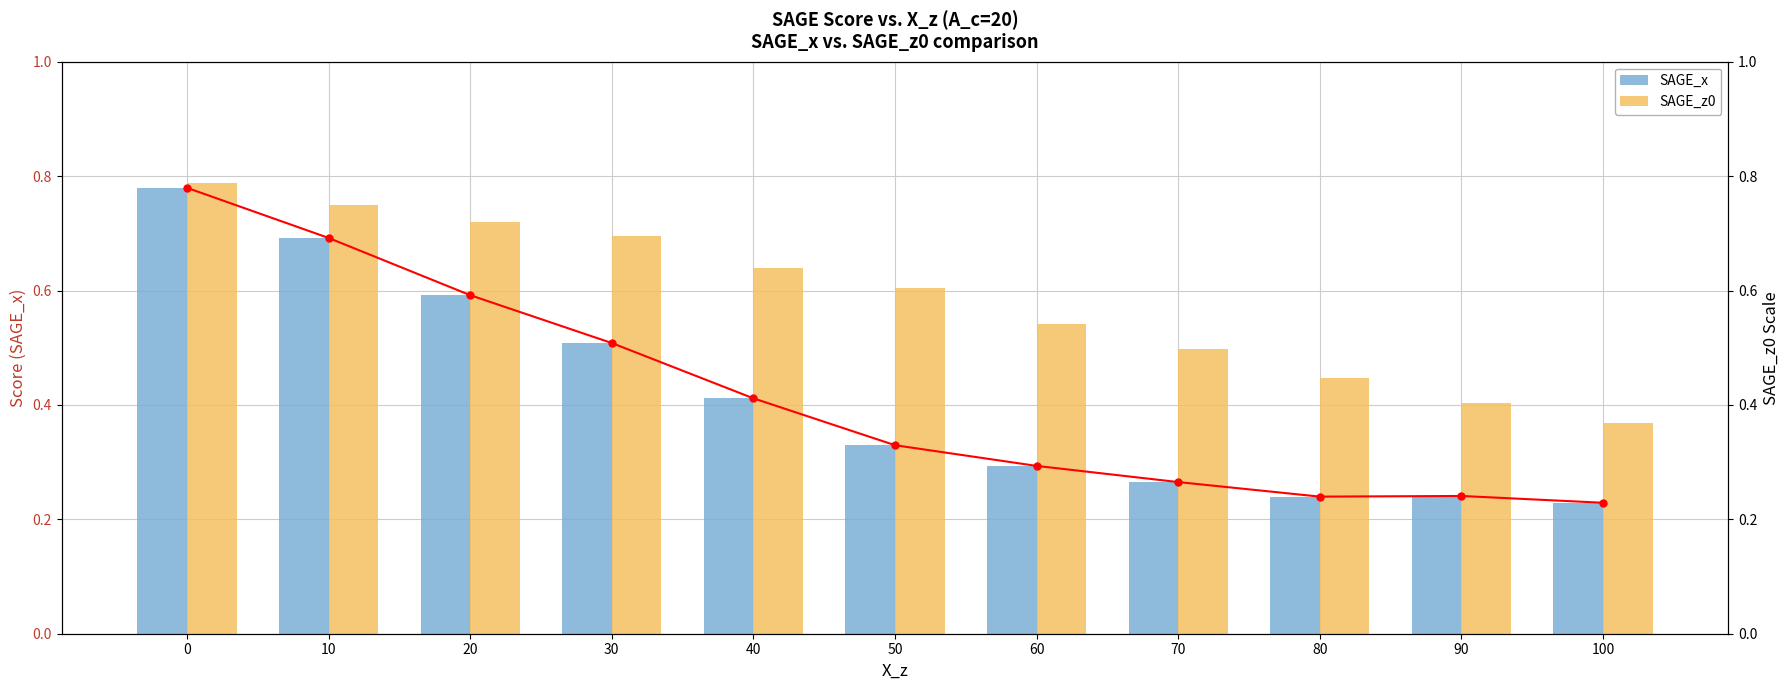

What is the average value of the SAGE_x (line) series?

0.4